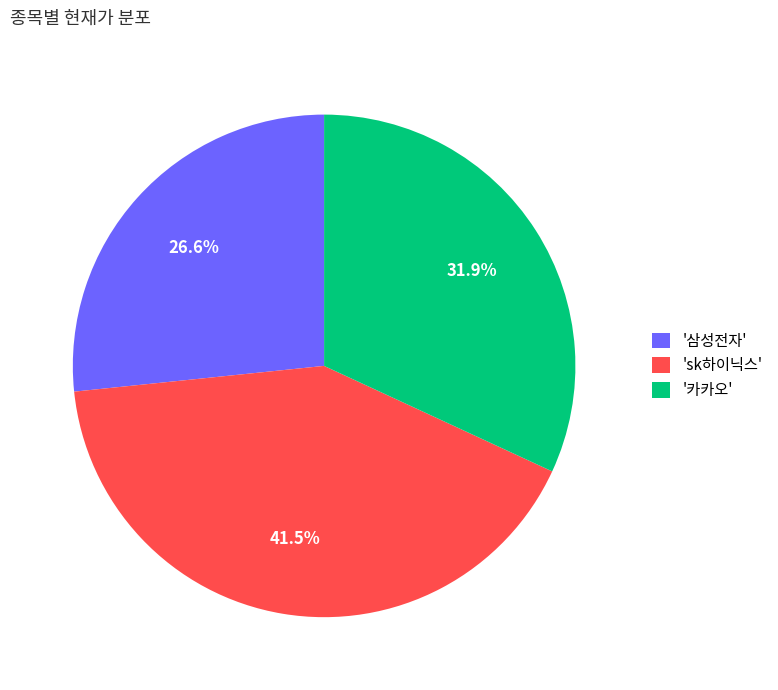

Which slice is the largest?

'sk하이닉스'